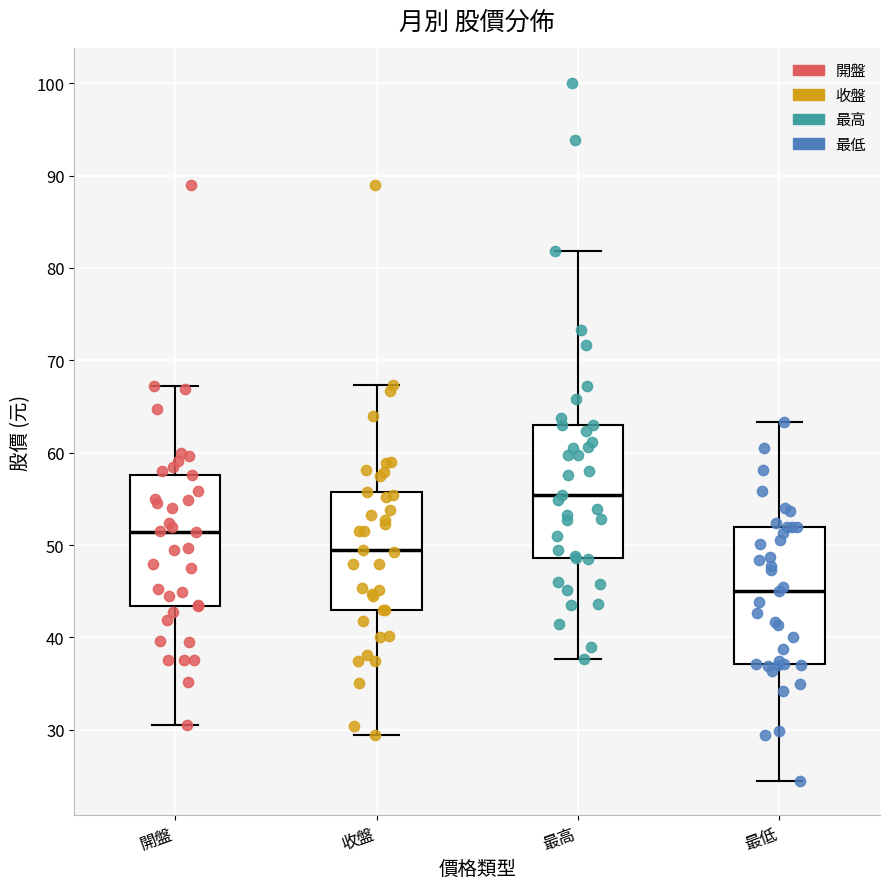

Reading left to right, transcribe this box plot: for each box, give where its median line is, the range the box spans, and where its two whiskers end, as read against the y-axis. The values are not printed on the chart, so give them approximately, as read against the axis.

開盤: median 51, box 43 to 58, whiskers 31 to 67
收盤: median 50, box 43 to 56, whiskers 29 to 67
最高: median 55, box 49 to 63, whiskers 38 to 82
最低: median 45, box 37 to 52, whiskers 25 to 63